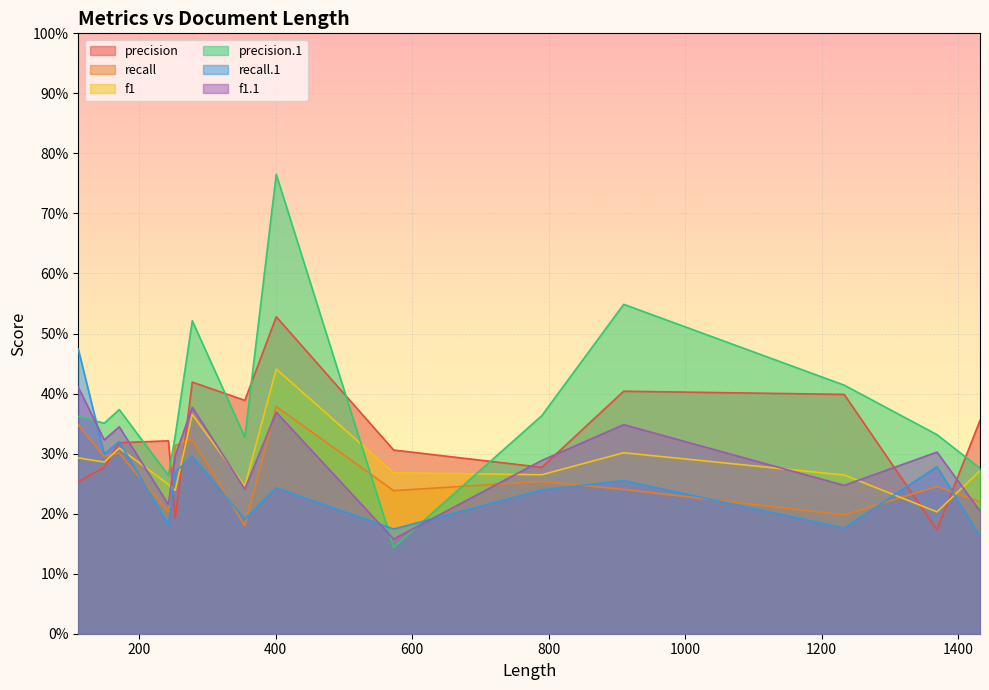

Does the chart display data point markers on the line(s)?

No